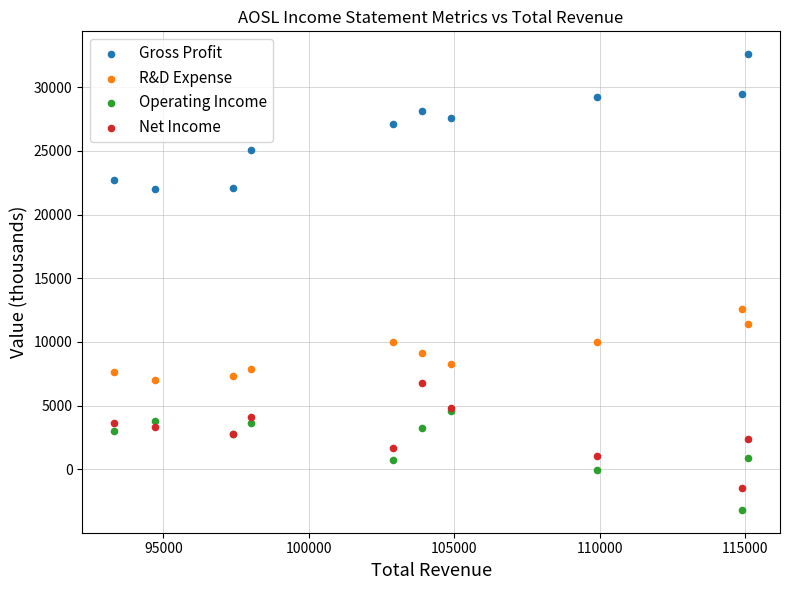

Which series contains the highest Y value?

Gross Profit